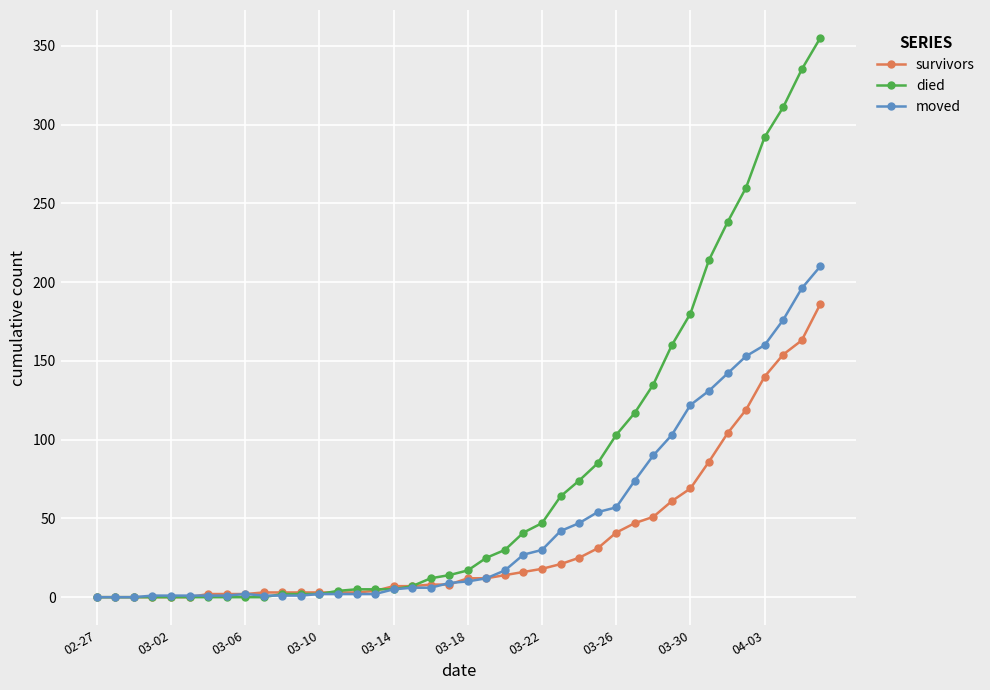

Rank the series by their average value, from highest to lowest.

died, moved, survivors